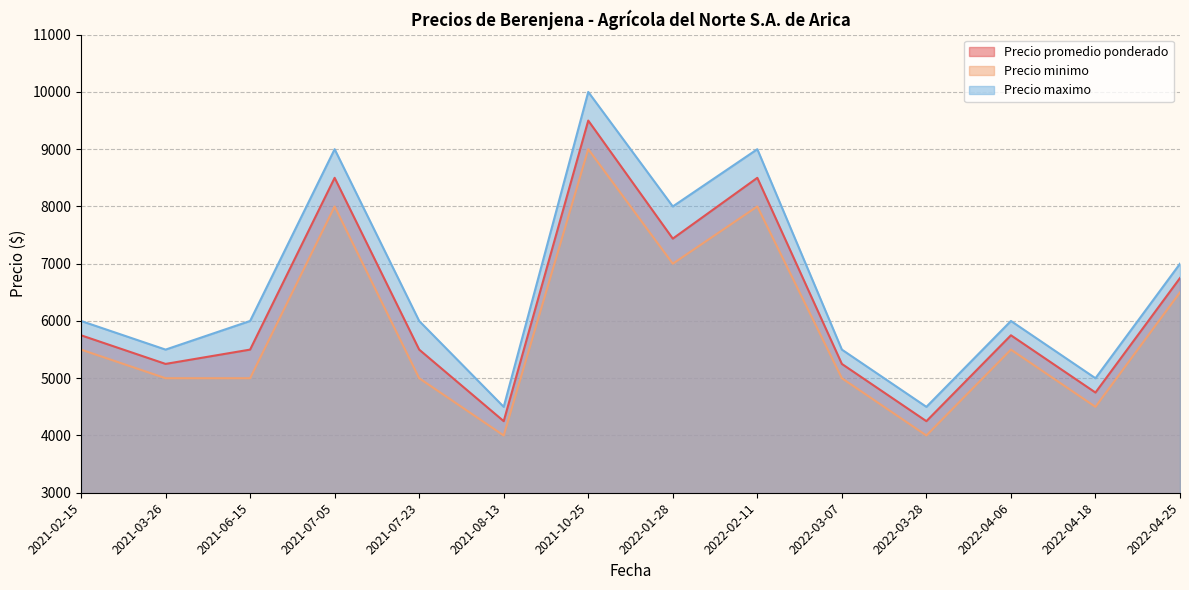

True or false: Precio maximo has a value of 6000 at 2021-07-23.

True